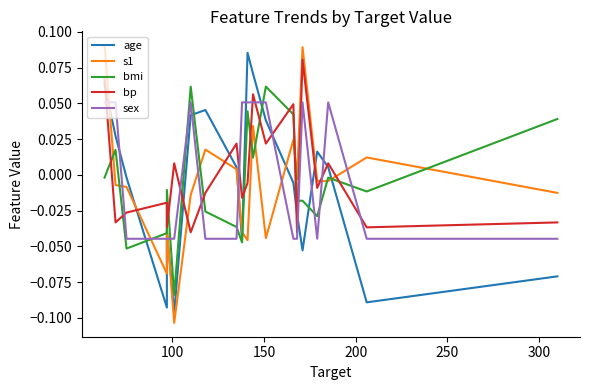

How many categories are shown in the chart?

20